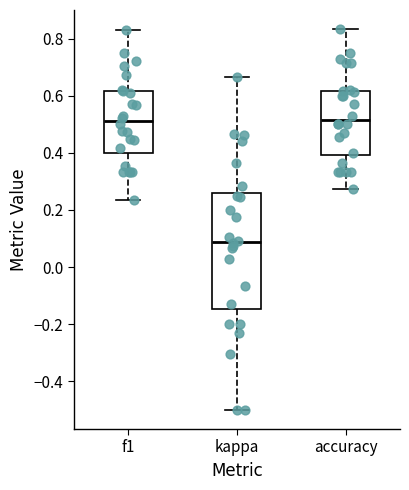

Reading left to right, transcribe this box plot: for each box, give where its median line is, the range the box spans, and where its two whiskers end, as read against the y-axis. The values are not printed on the chart, so give them approximately, as read against the axis.

f1: median 0.52, box 0.40 to 0.62, whiskers 0.24 to 0.82
kappa: median 0.08, box -0.14 to 0.26, whiskers -0.50 to 0.66
accuracy: median 0.52, box 0.40 to 0.62, whiskers 0.28 to 0.84